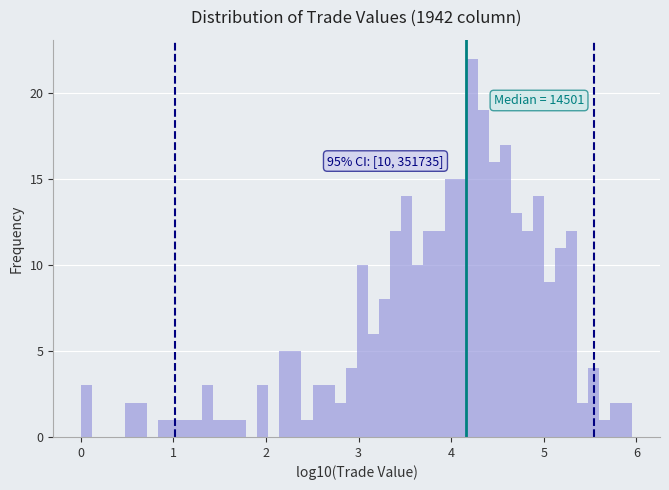

Read against the x-axis, roughly where is the centre of the tallest bar?

4.2